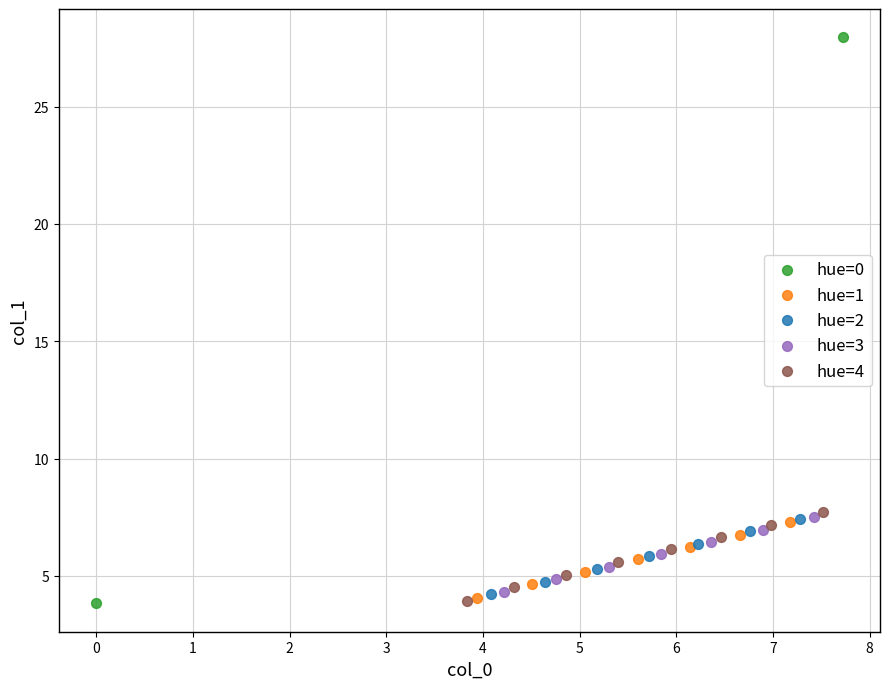

Which series has the widest spread of Y values?

hue=0